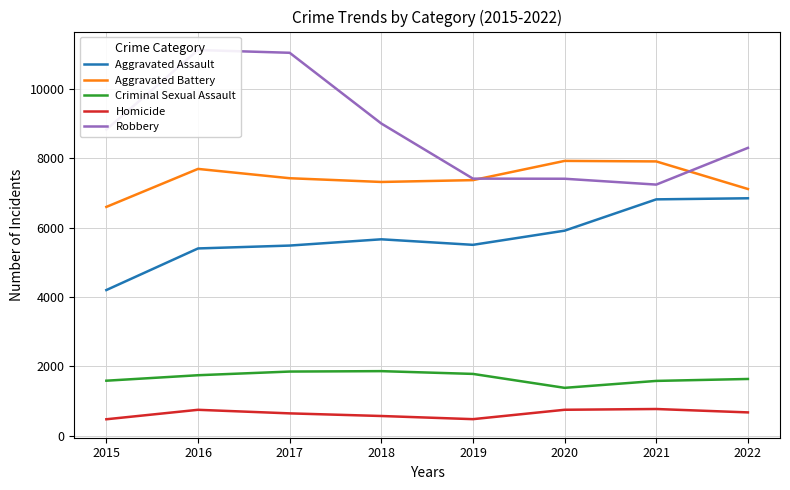

What is the difference between the second highest and second lowest values in the Aggravated Assault series?

1417